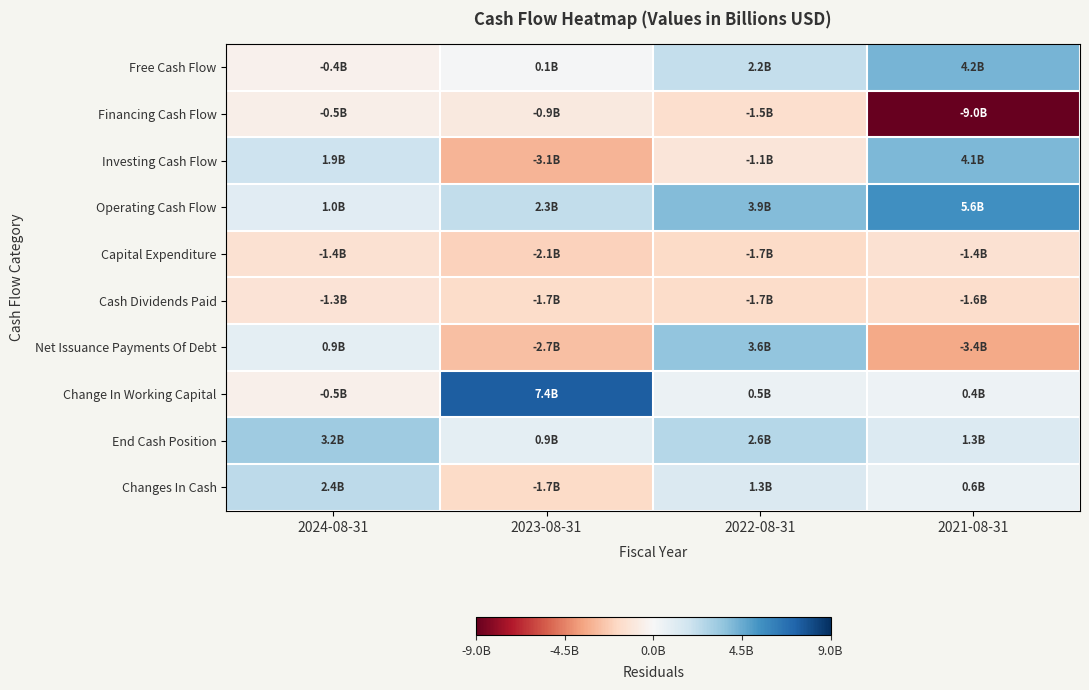

Reading left to right, transcribe all the data shown in this chart.

Free Cash Flow: 2024-08-31=-363000000	2023-08-31=141000000	2022-08-31=2165000000	2021-08-31=4176000000
Financing Cash Flow: 2024-08-31=-538000000	2023-08-31=-887000000	2022-08-31=-1499000000	2021-08-31=-9036000000
Investing Cash Flow: 2024-08-31=1878000000	2023-08-31=-3094000000	2022-08-31=-1064000000	2021-08-31=4072000000
Operating Cash Flow: 2024-08-31=1018000000	2023-08-31=2258000000	2022-08-31=3899000000	2021-08-31=5555000000
Capital Expenditure: 2024-08-31=-1381000000	2023-08-31=-2117000000	2022-08-31=-1734000000	2021-08-31=-1379000000
Cash Dividends Paid: 2024-08-31=-1260000000	2023-08-31=-1659000000	2022-08-31=-1659000000	2021-08-31=-1617000000
Net Issuance Payments Of Debt: 2024-08-31=889000000	2023-08-31=-2703000000	2022-08-31=3587000000	2021-08-31=-3440000000
Change In Working Capital: 2024-08-31=-486000000	2023-08-31=7444000000	2022-08-31=495000000	2021-08-31=428000000
End Cash Position: 2024-08-31=3218000000	2023-08-31=856000000	2022-08-31=2558000000	2021-08-31=1270000000
Changes In Cash: 2024-08-31=2358000000	2023-08-31=-1722000000	2022-08-31=1335000000	2021-08-31=590000000